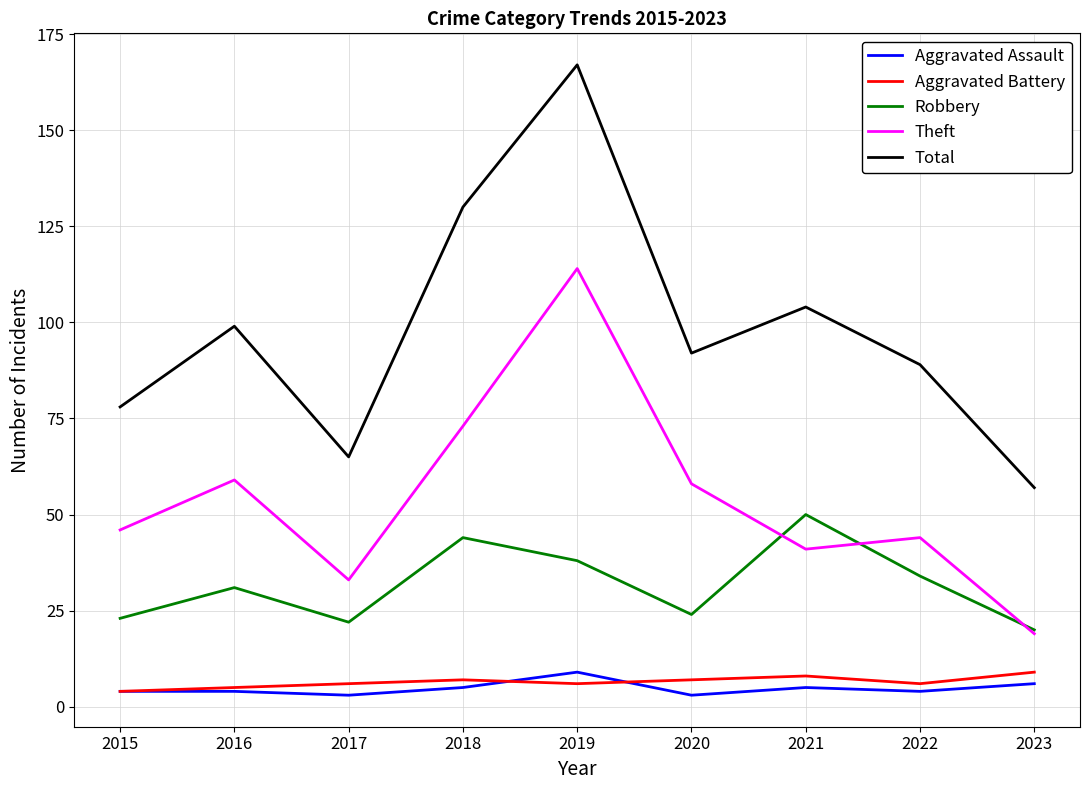

What is the greatest value displayed?

167